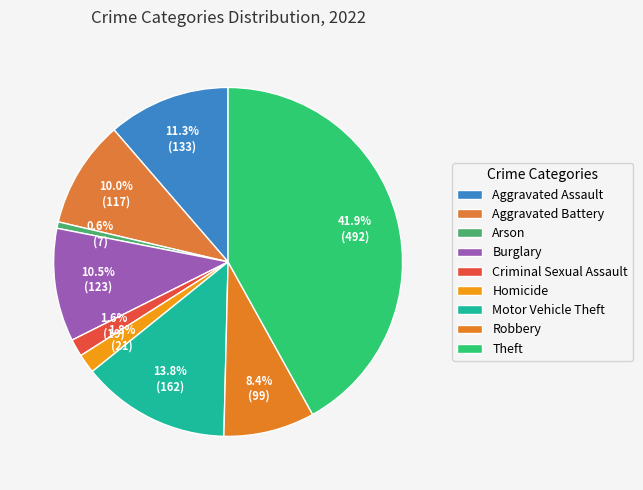

Does Arson represent more than half of the total?

No